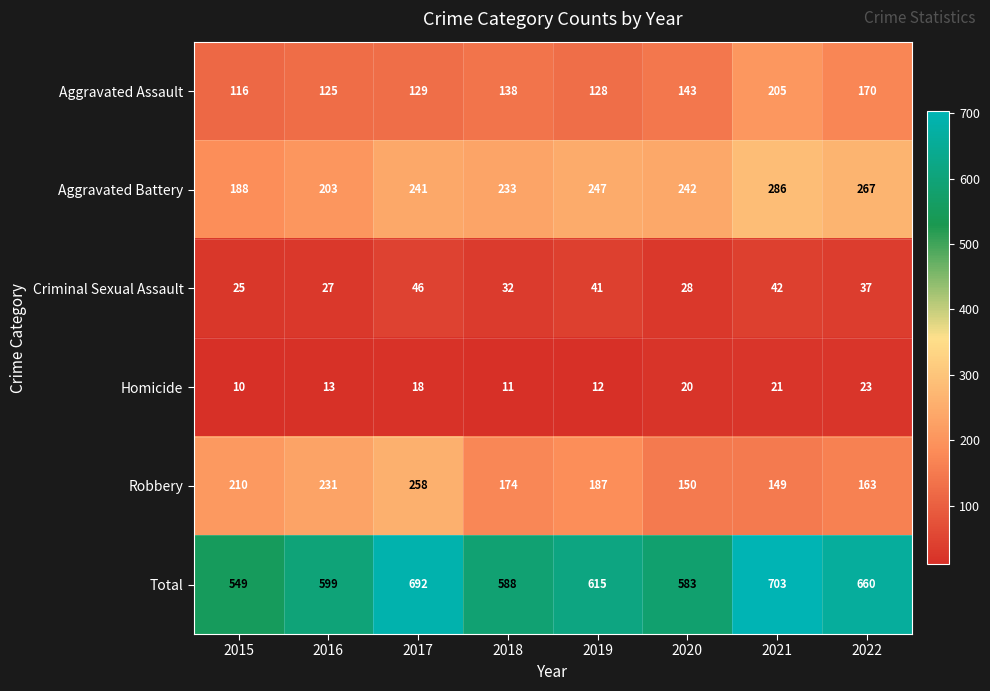

What is the sum of the Total values at 2019 and 2020?

1198